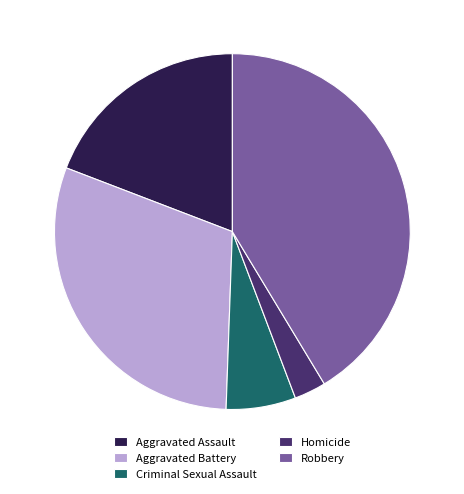

True or false: Robbery accounts for 27% of the total.

False